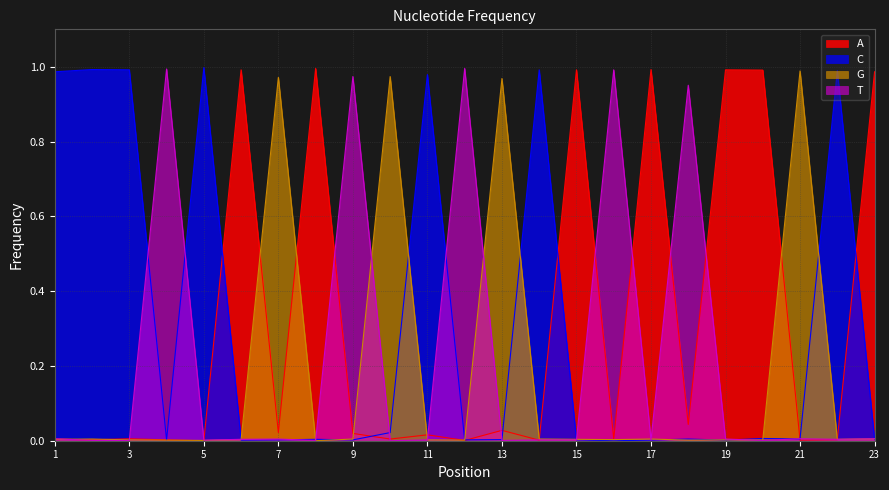

Which series changed the most between 3 and 12?

T